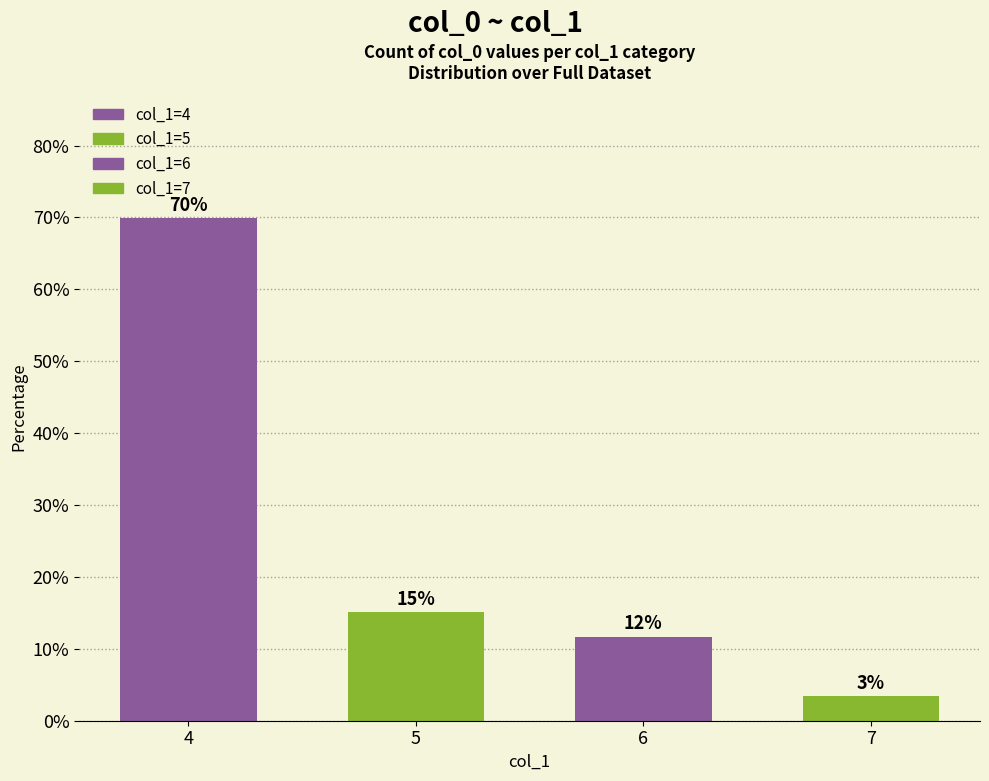

What value does the data have at 6?

11.7